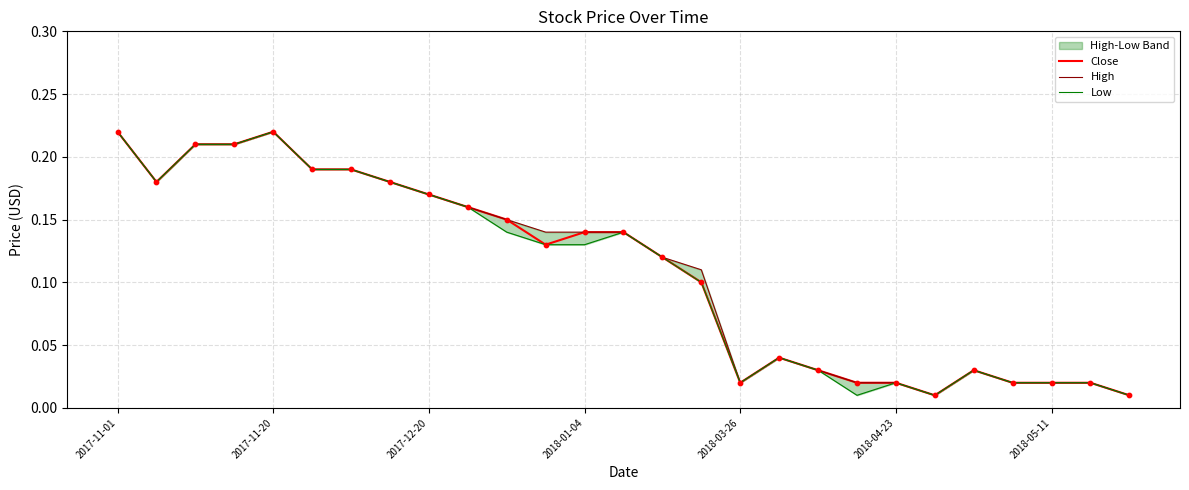

Which series has the largest Y range (max minus min)?

Close